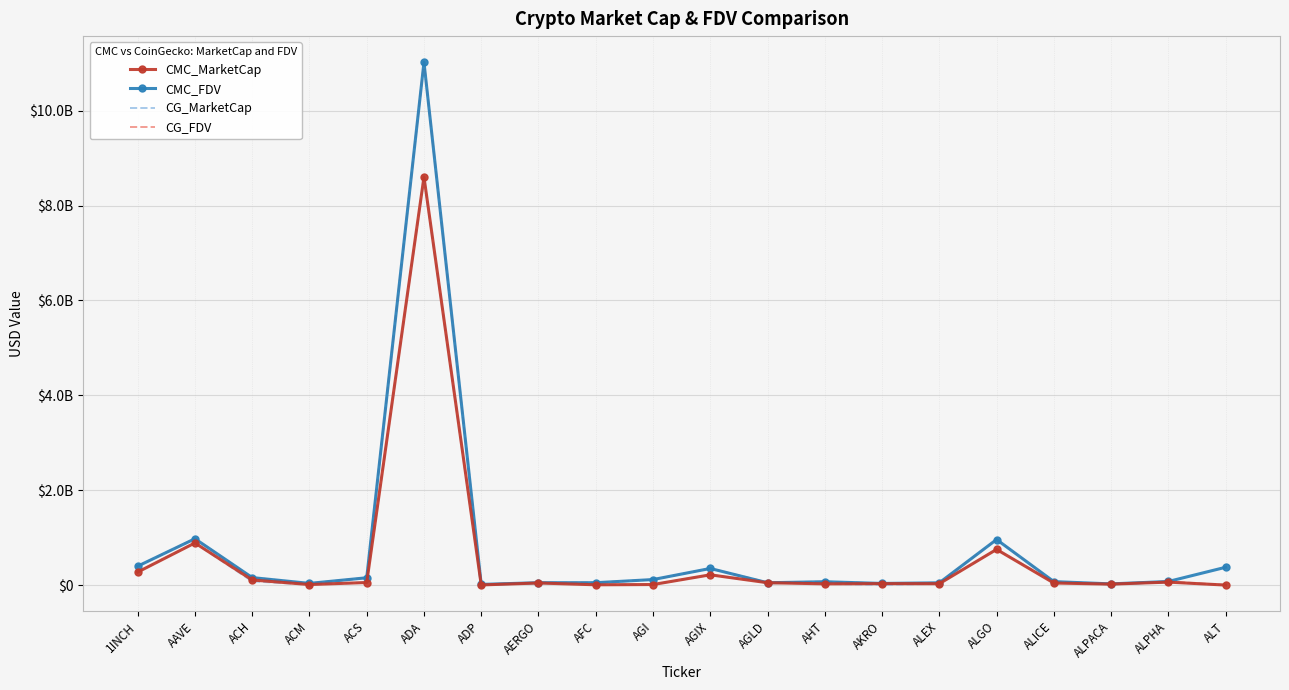

In CMC_FDV, how many points are higher than both neighbors (excluding endpoints)?

6